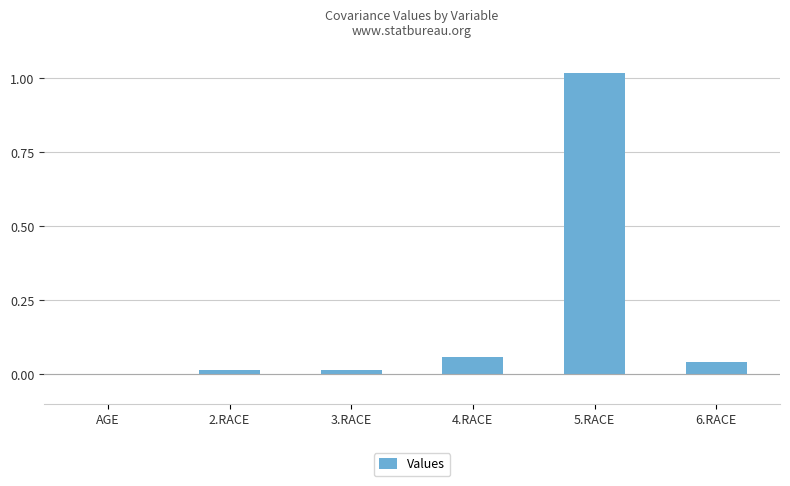

Which category has the highest value across all series?

5.RACE